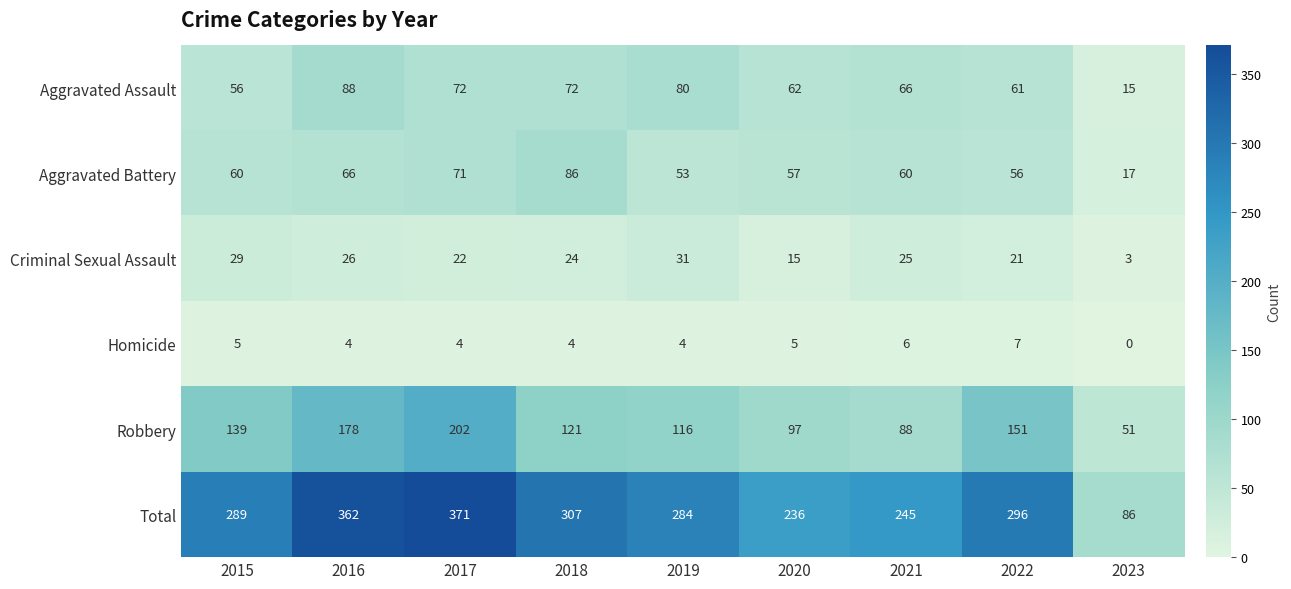

Count the number of data series in this chart.

6